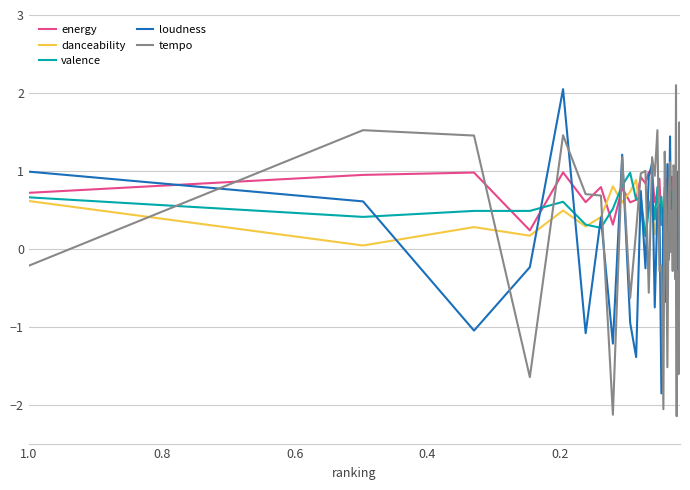

Which series ends up on top after the final intersection of loudness and danceability?

loudness